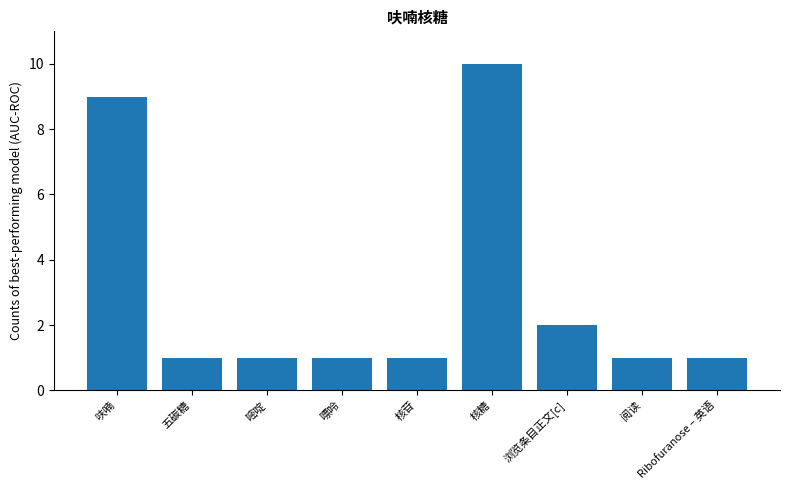

Approximately how many times larger is the value at 核糖 compared to 嘌呤?

10.0